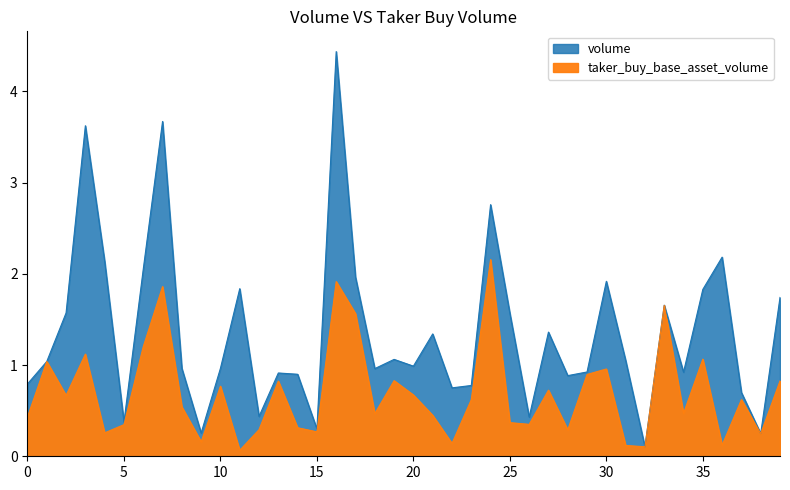

What is the minimum value for taker_buy_base_asset_volume?

0.1